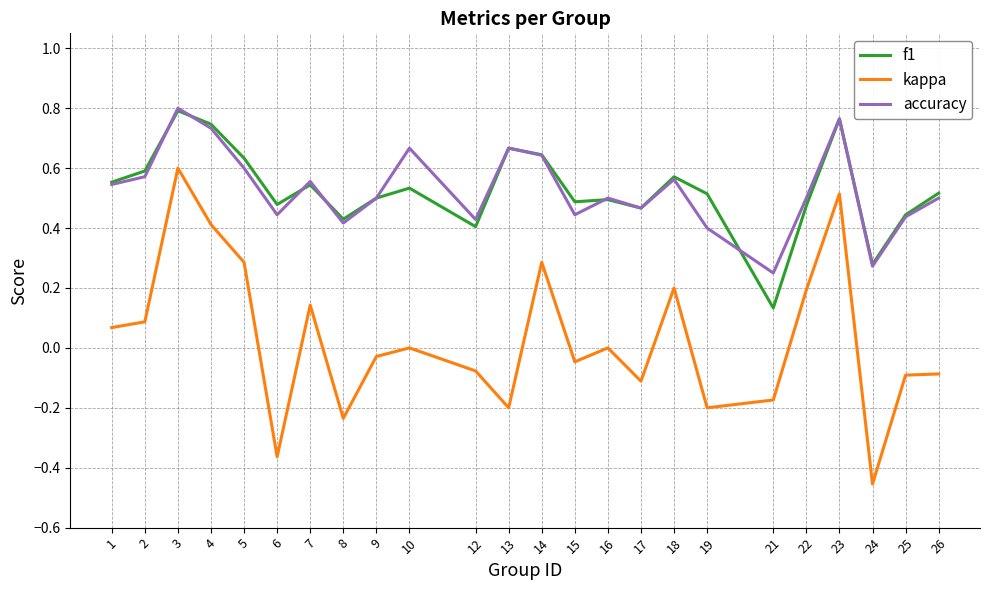

At which label does f1 reach its minimum?

21